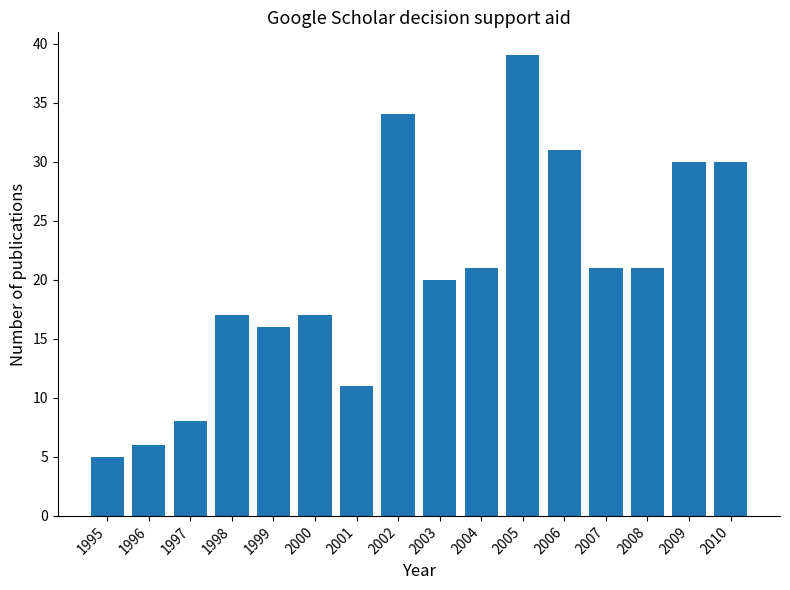

Reading left to right, transcribe all the data shown in this chart.

5	6	8	17	16	17	11	34	20	21	39	31	21	21	30	30